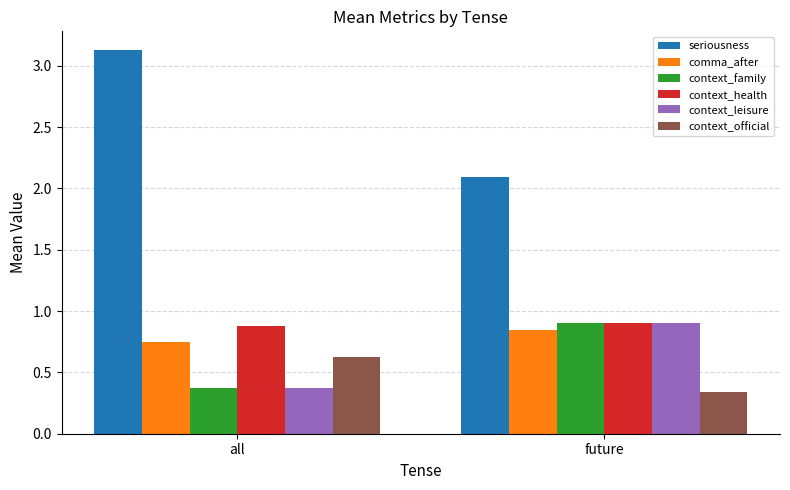

What is the lowest value of the seriousness series?

2.1